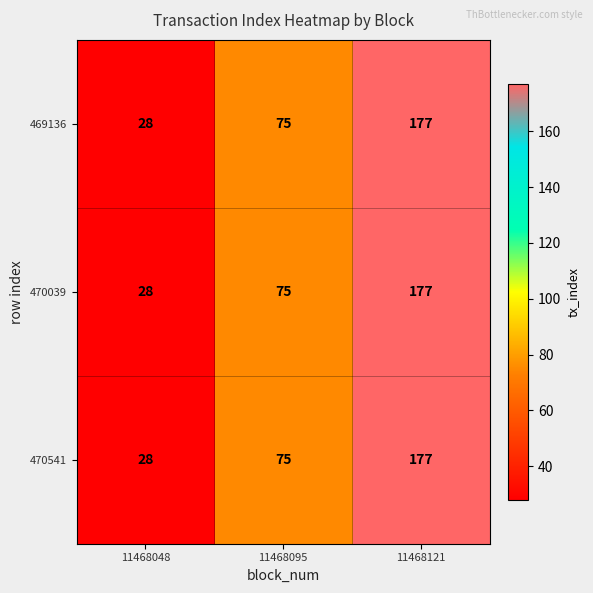

True or false: 470541 has a value of 37 at 11468048.

False